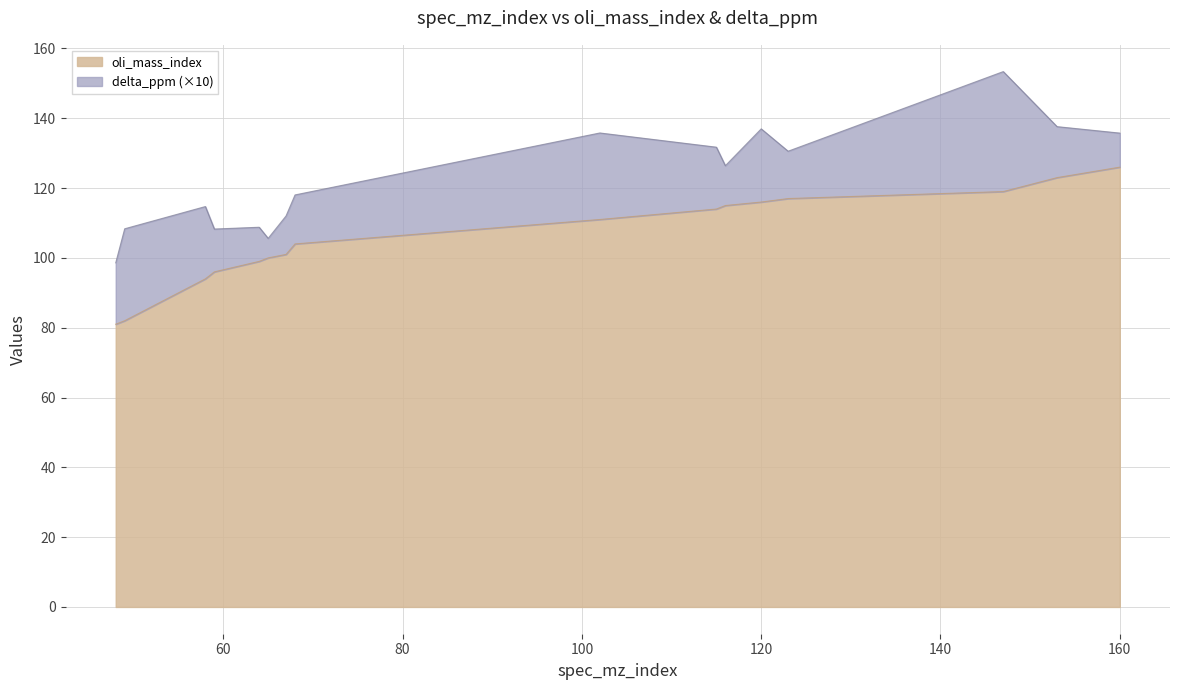

What value does the data have at 115, to the nearest 10?

110